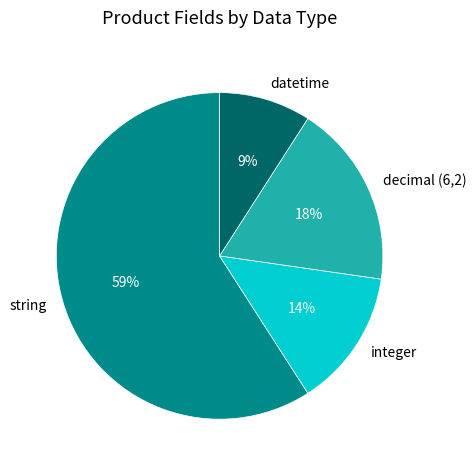

What is the smallest slice in the pie chart?

datetime